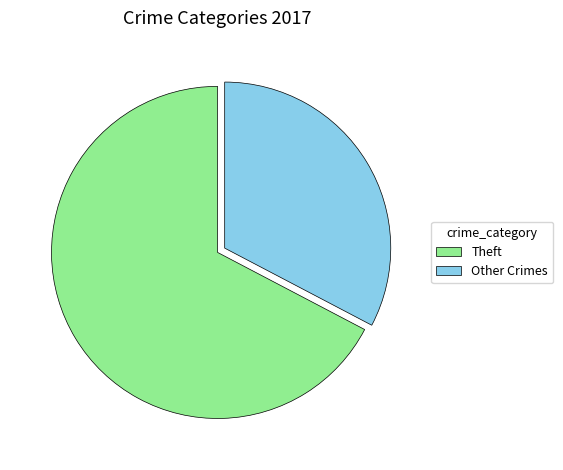

Combined, do Other Crimes and Theft account for over 50%?

Yes